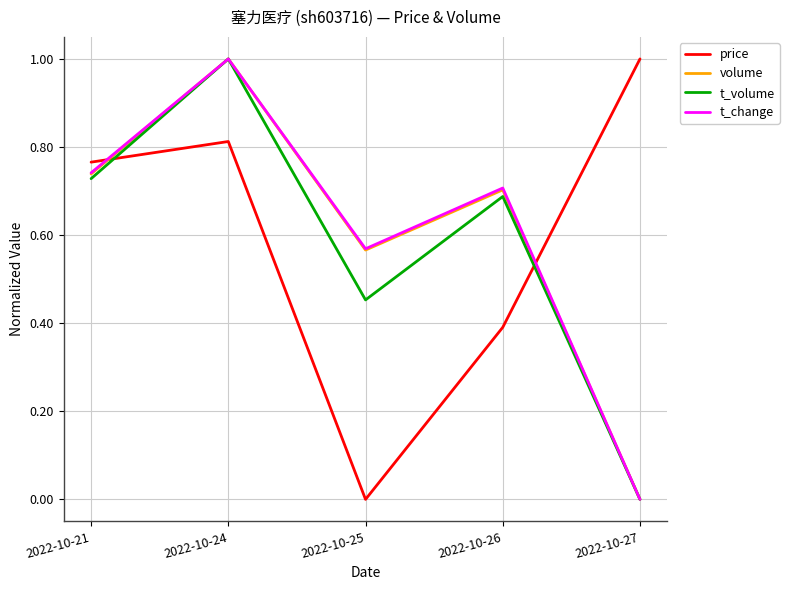

At which label is volume closest to 0?

2022-10-27